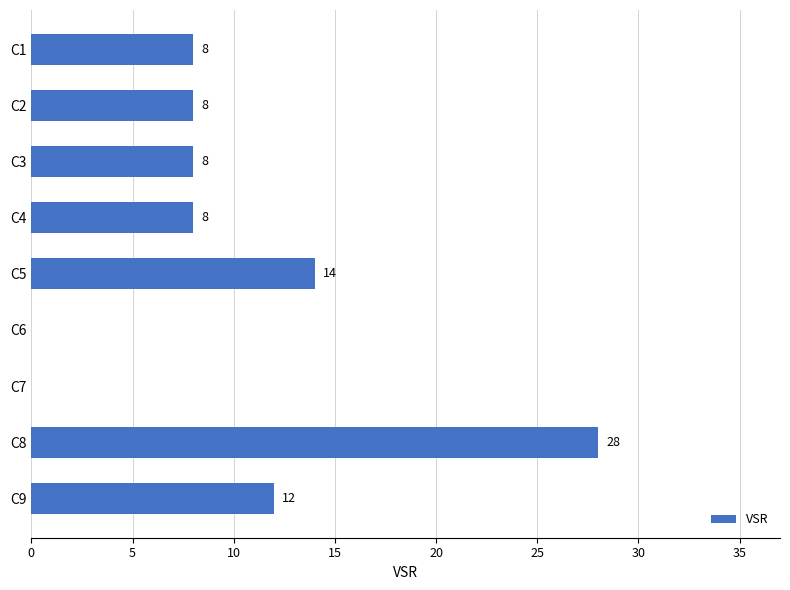

Which has a higher value, C5 or C2?

C5